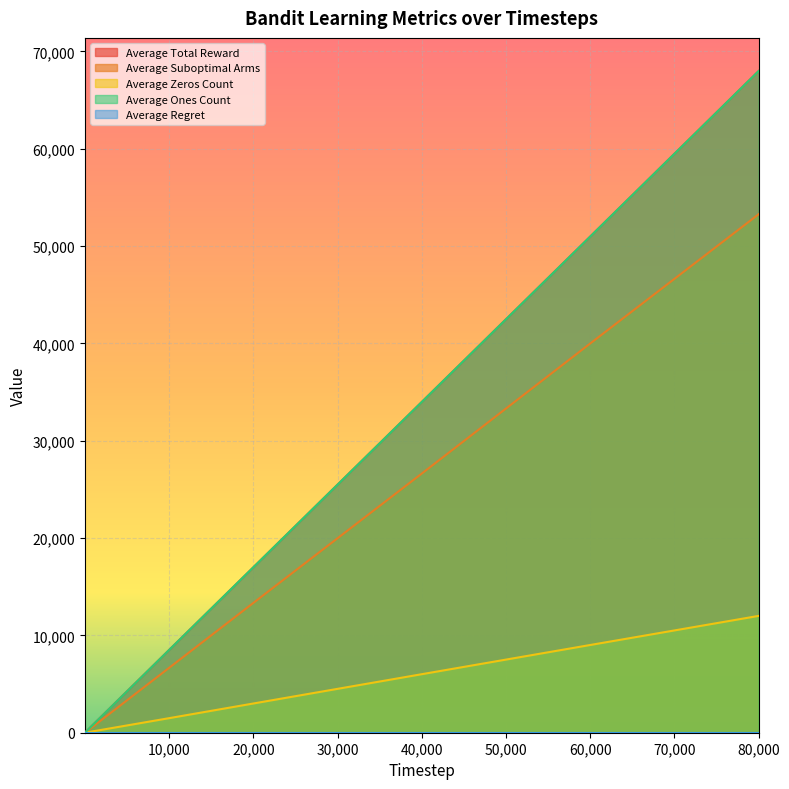

What is the maximum value for Average Zeros Count?

12005.5